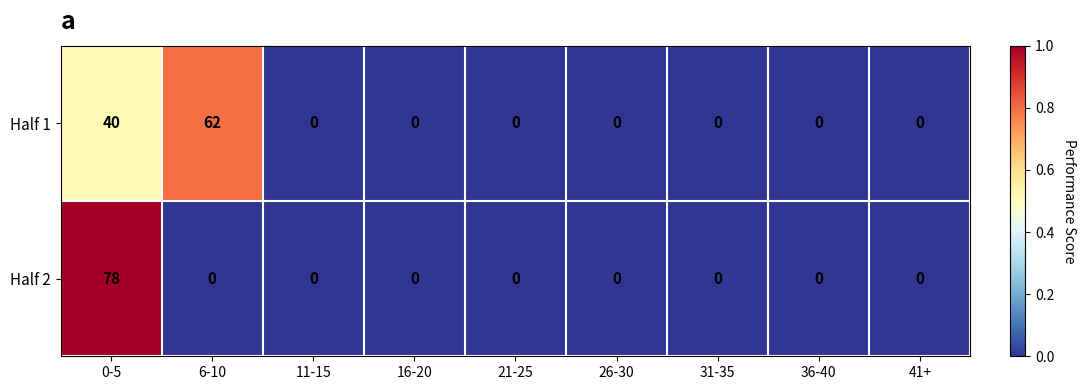

At which category does the chart reach its peak across all series?

0-5